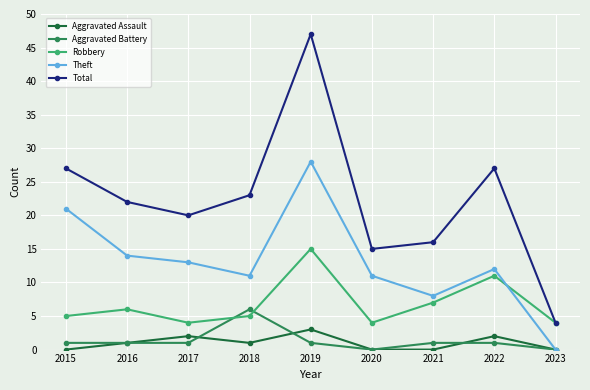

True or false: Robbery has more than 0 interior local peaks.

True